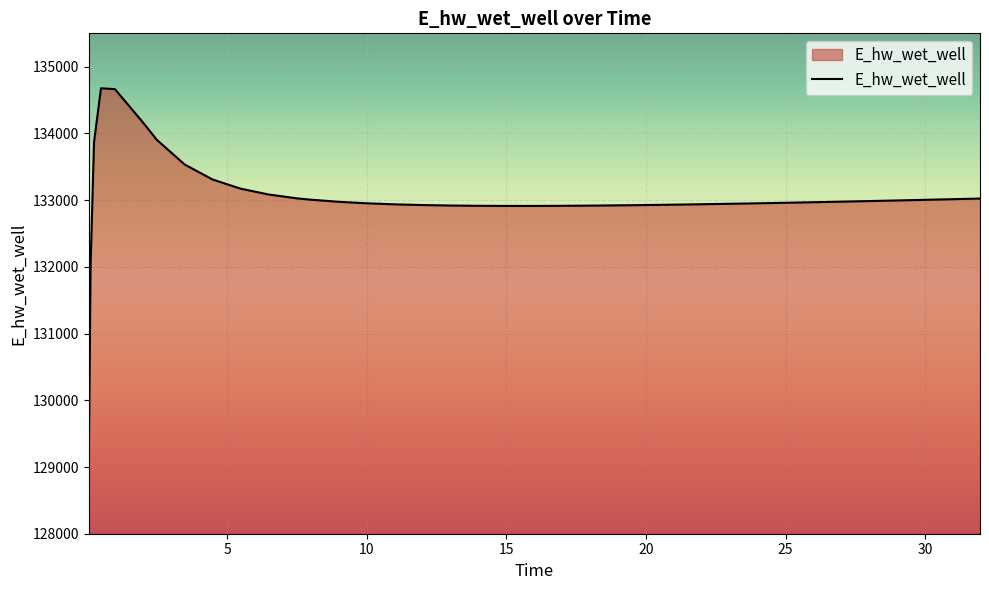

What is the difference between the maximum and minimum values?

5588.1